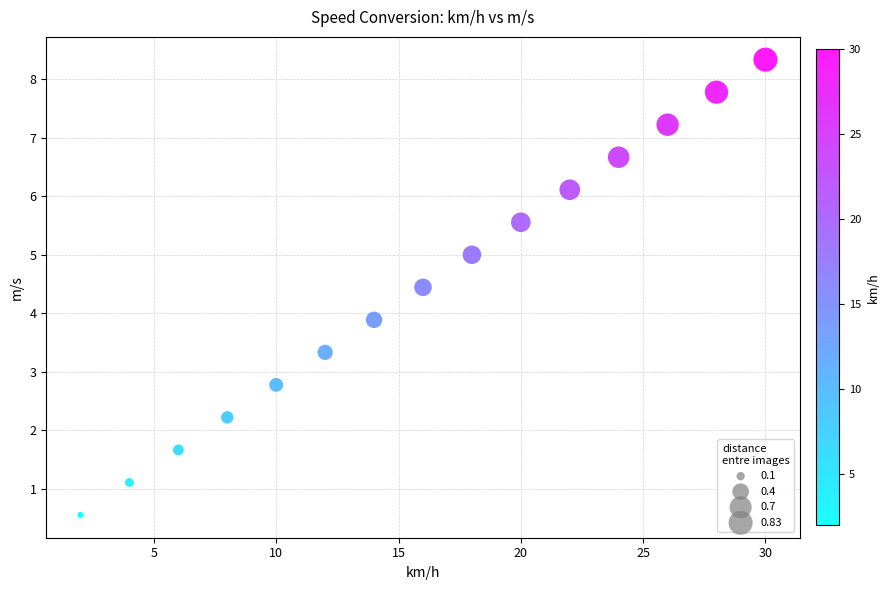

What is the range of X values (max minus min)?

28.0